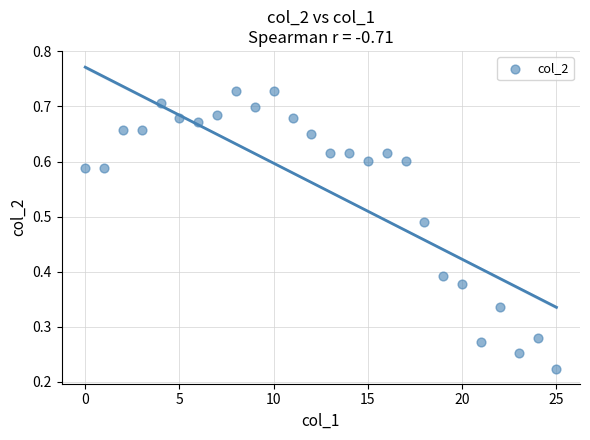

How many points are shown in the scatter plot?

26